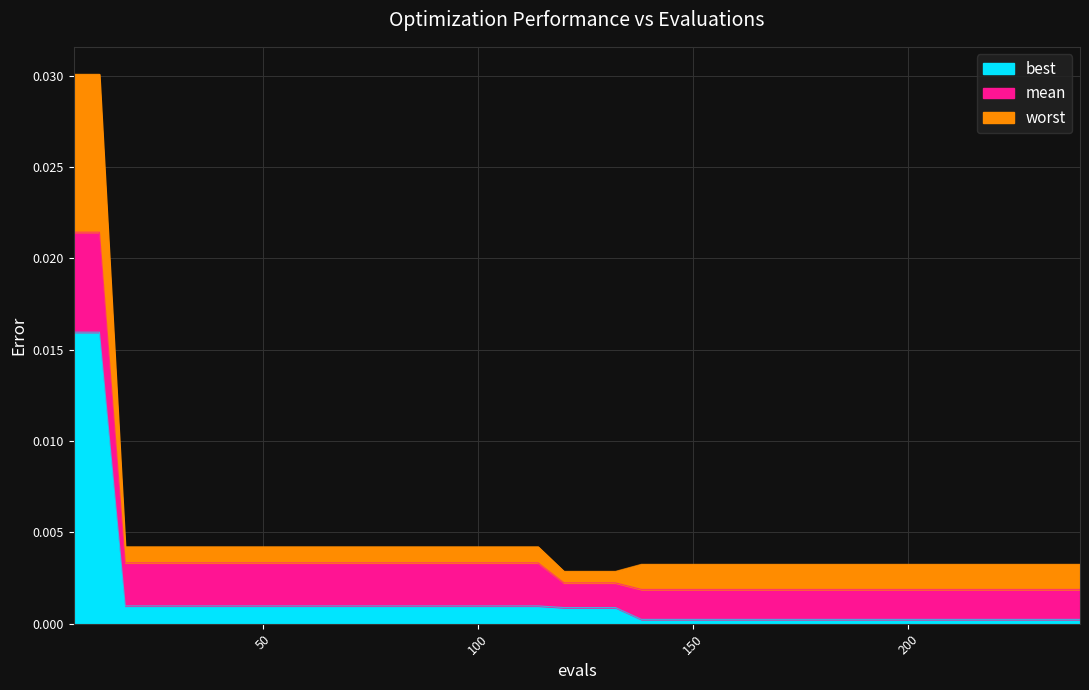

True or false: best has a value of 0.0 at 90.

True